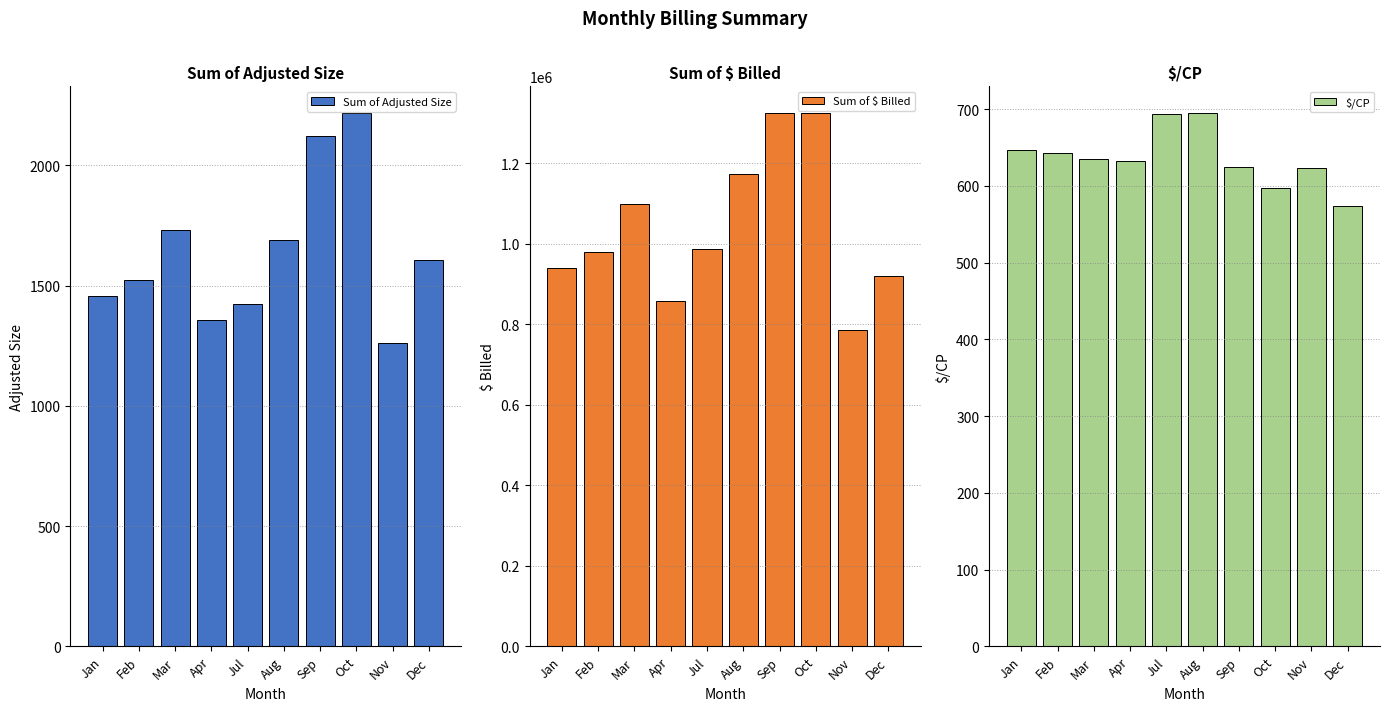

Reading right to left, extract all data points from this chart.

Sum of Adjusted Size: 1606.5	1261.5	2218.2	2123.8	1690.6	1422.4	1358.5	1730.5	1523.2	1455.3
Sum of $ Billed: 921371.8	785976.1	1324059.4	1325224.4	1174748.4	987351.2	859171.7	1098766.6	978878.4	941083.7
$/CP: 573.5	623.0	596.9	624.0	694.9	694.2	632.4	635.0	642.6	646.7